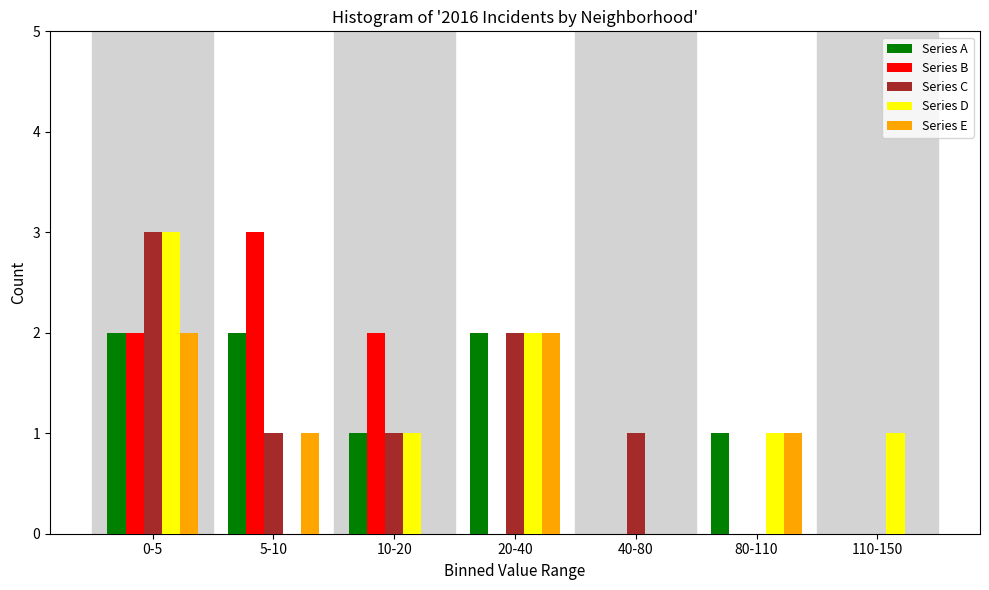

The Series D series shows 3 at 0-5. True or false?

True